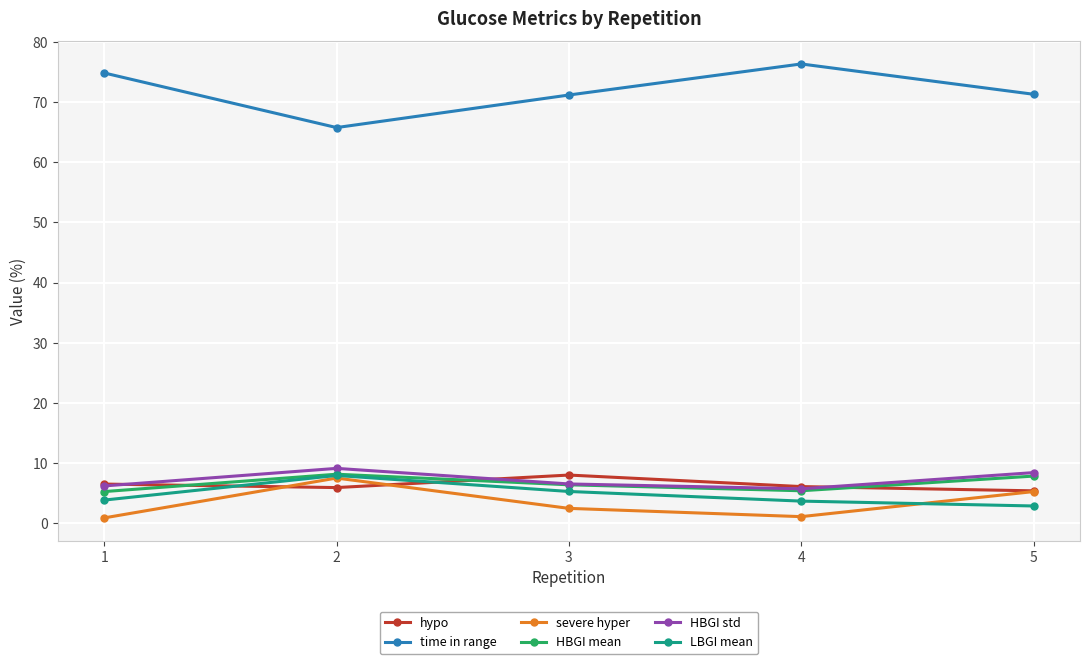

Is this an area chart (filled region under the line)?

No